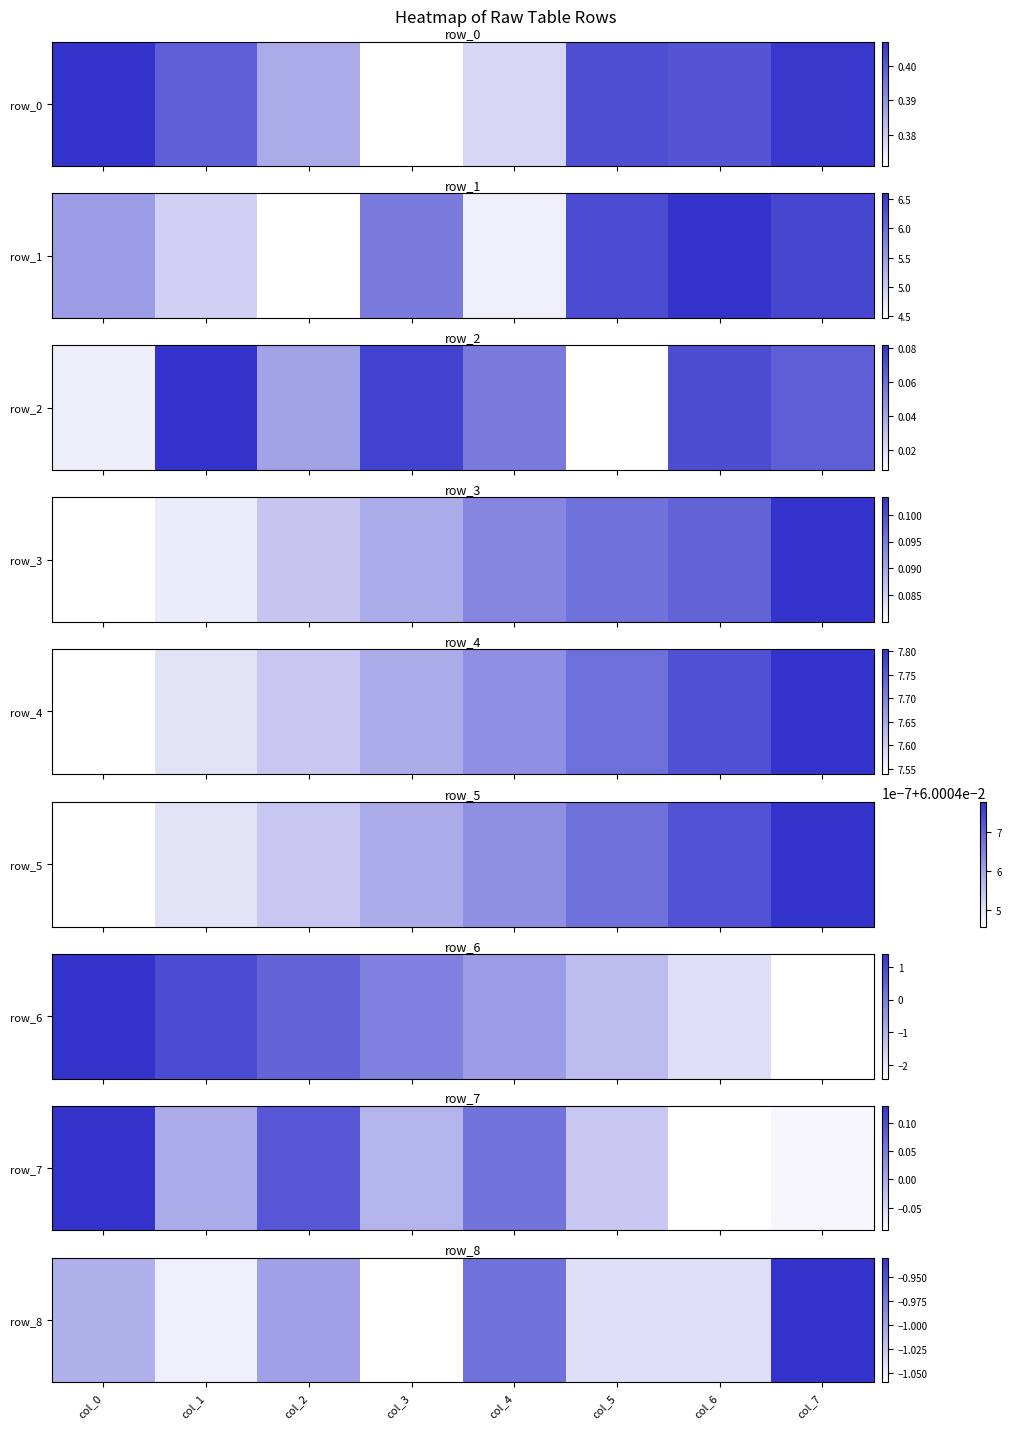

At which label is the value closest to 0?

col_7